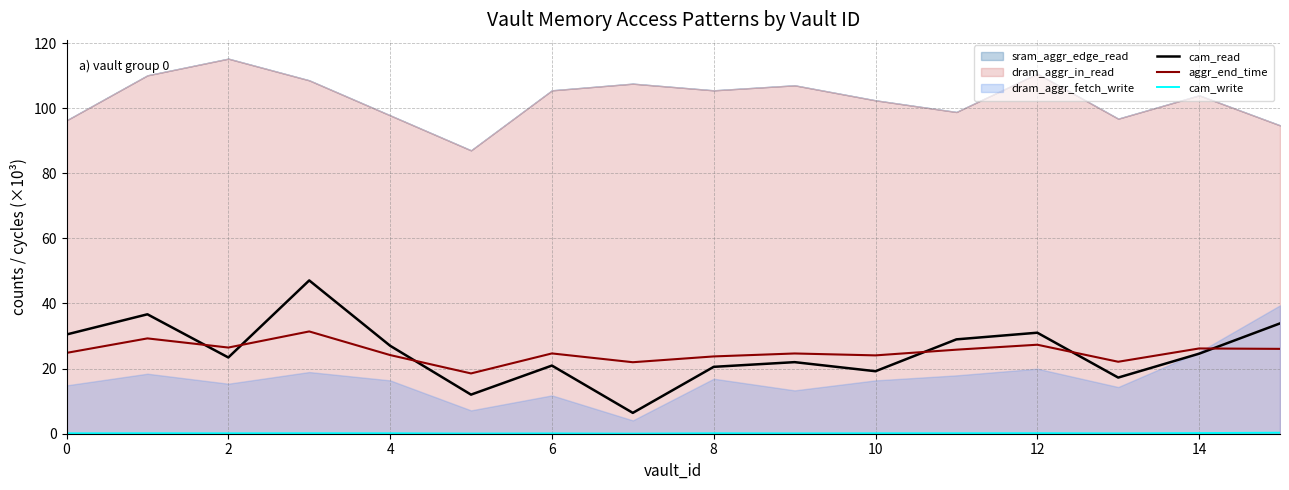

True or false: aggr_end_time has a value of 11.8 at 4.

False